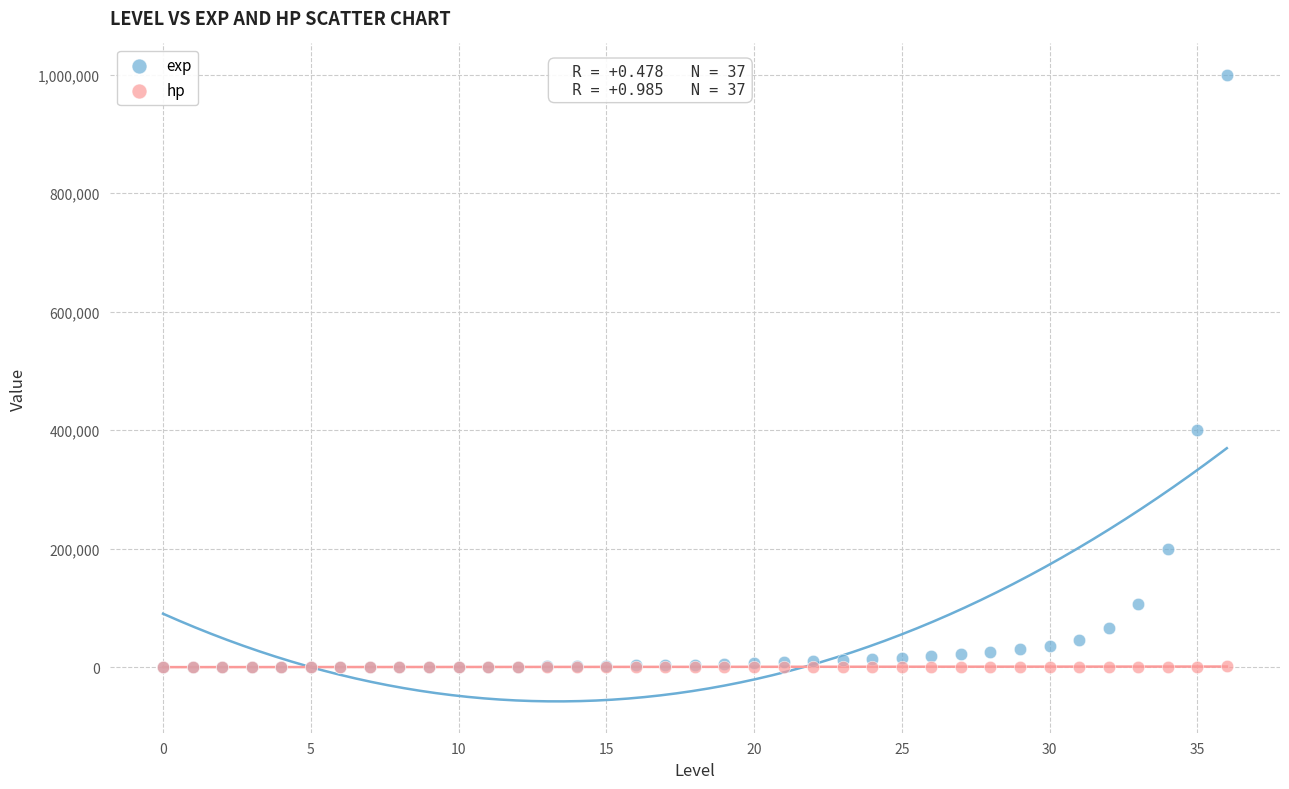

In the exp series, what Y value is closest to 500000?

400000